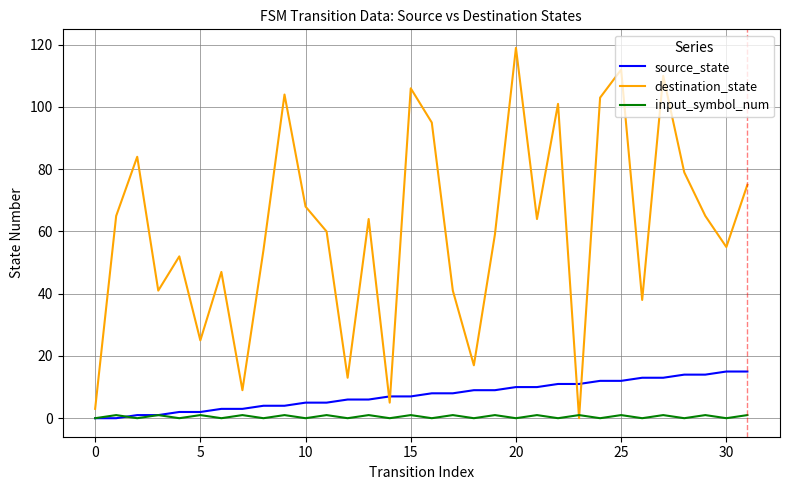

List the series in order of their peak value, highest first.

destination_state, source_state, input_symbol_num